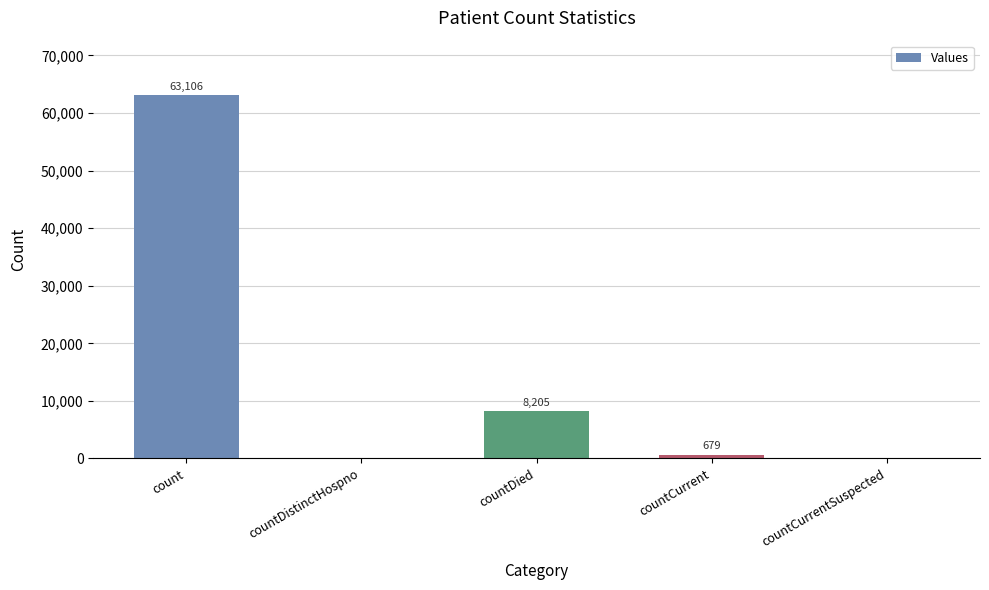

At which category does the chart reach its peak across all series?

count